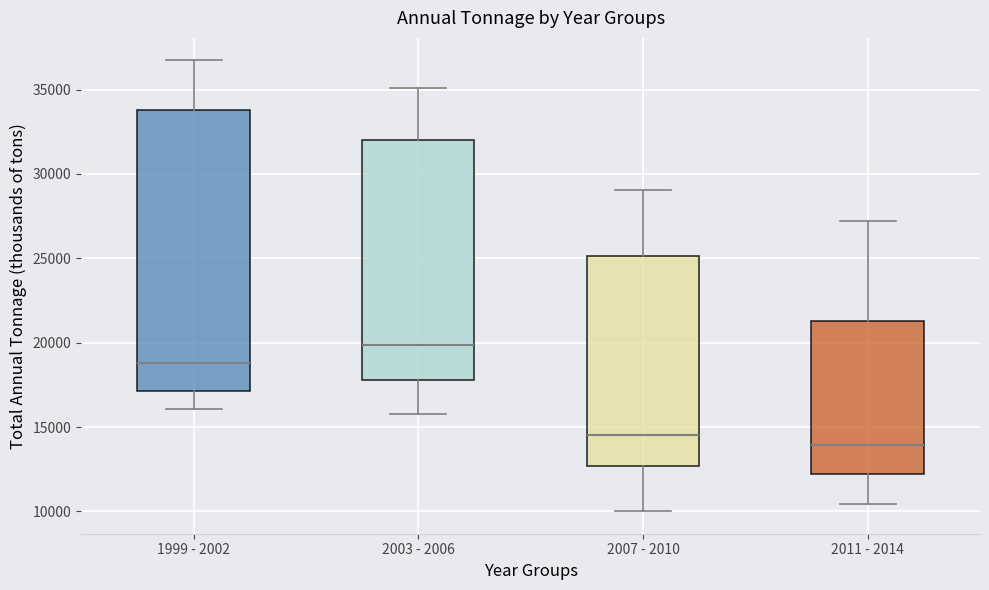

Reading left to right, read every box against the y-axis: the position of its median line, the range the box covers, and the ends of its whiskers. The values are not printed on the chart, so give them approximately, as read against the axis.

1999 - 2002: median 19000, box 17000 to 34000, whiskers 16000 to 36500
2003 - 2006: median 20000, box 18000 to 32000, whiskers 16000 to 35000
2007 - 2010: median 14500, box 12500 to 25000, whiskers 10000 to 29000
2011 - 2014: median 14000, box 12000 to 21500, whiskers 10500 to 27000